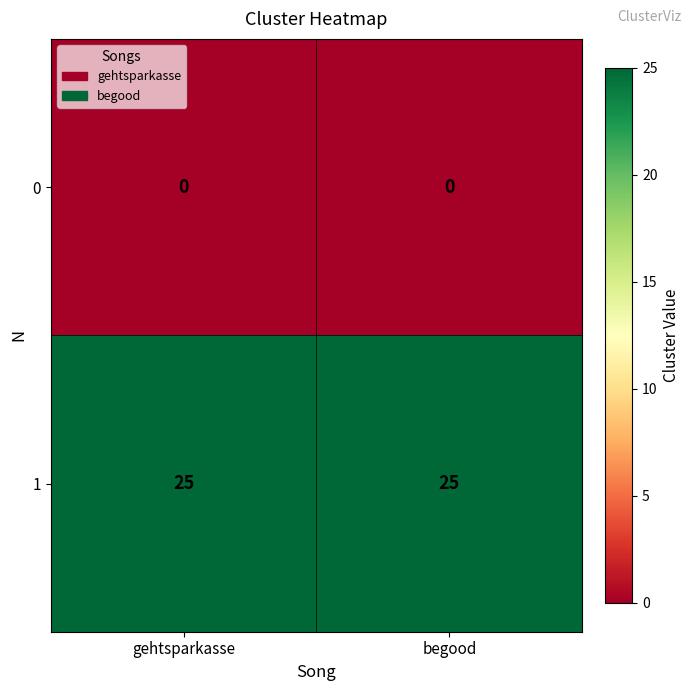

What is the maximum value shown in the chart?

25